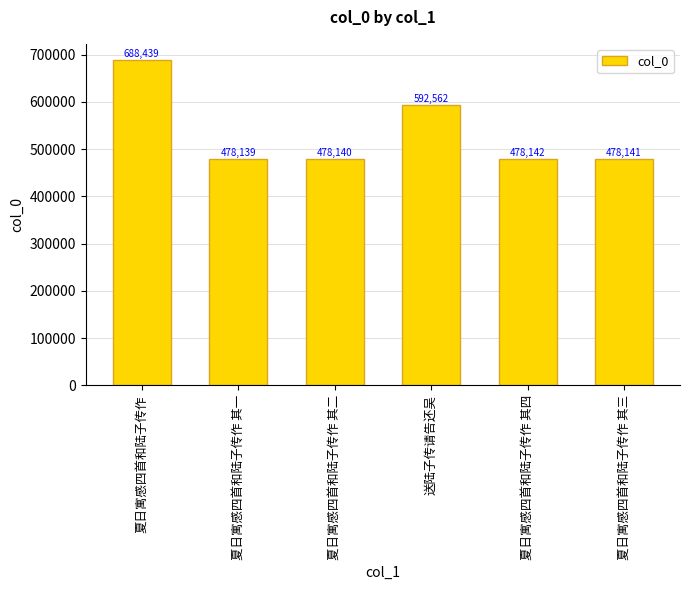

True or false: the data shows 592562 at 送陆子传请告还吴.

True